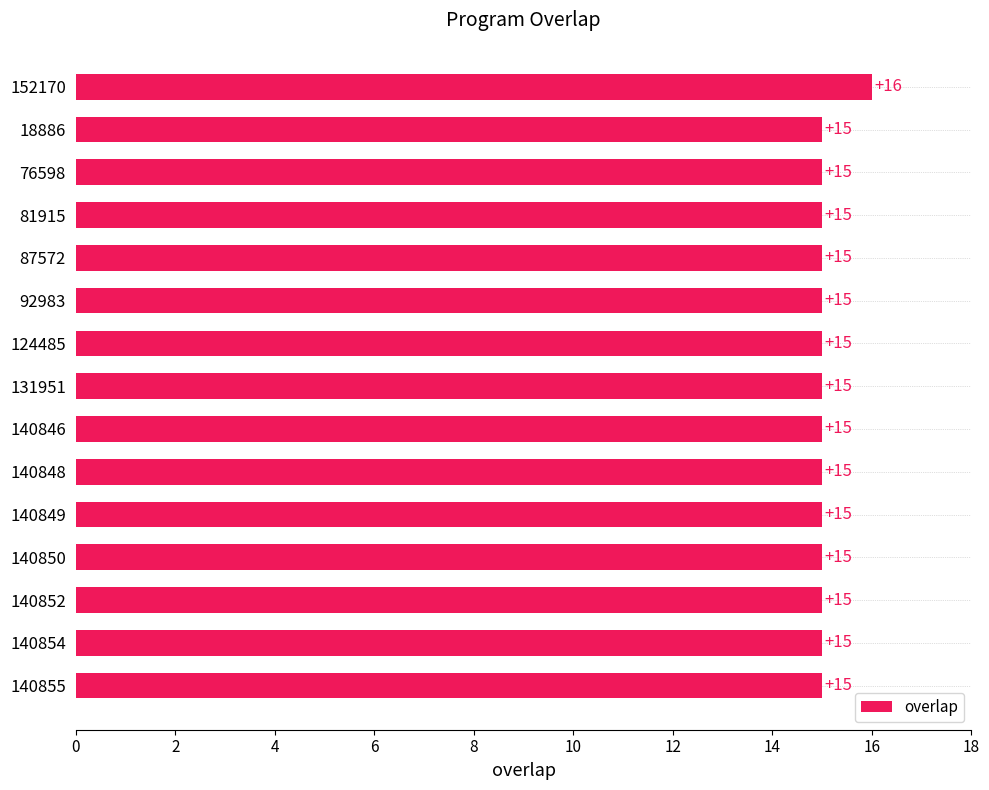

The chart shows a value of 5 at 131951. True or false?

False